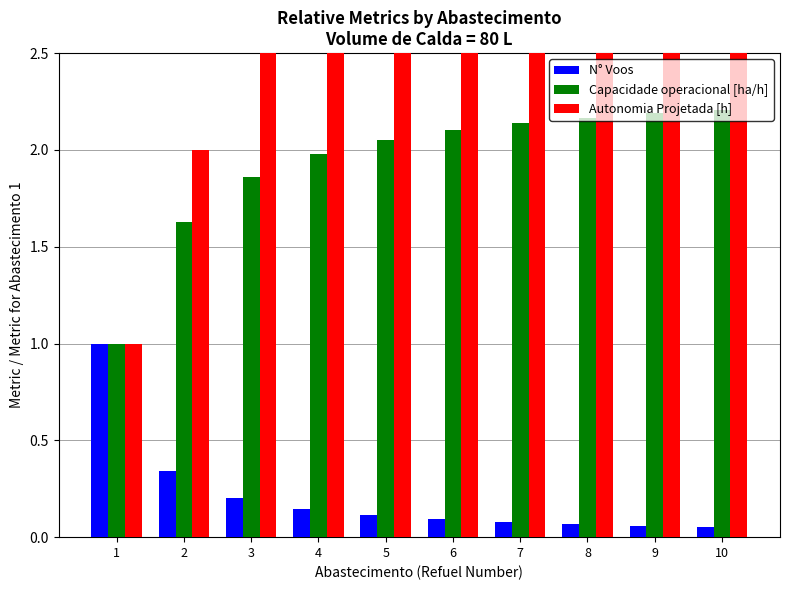

The Autonomia Projetada [h] series shows 4.9 at 5. True or false?

True